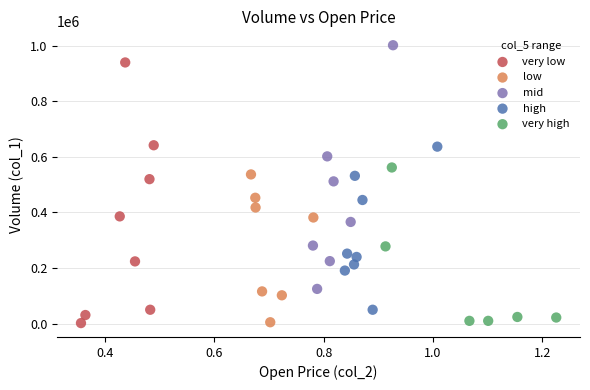

What are all the series names shown in the legend?

very low, low, mid, high, very high